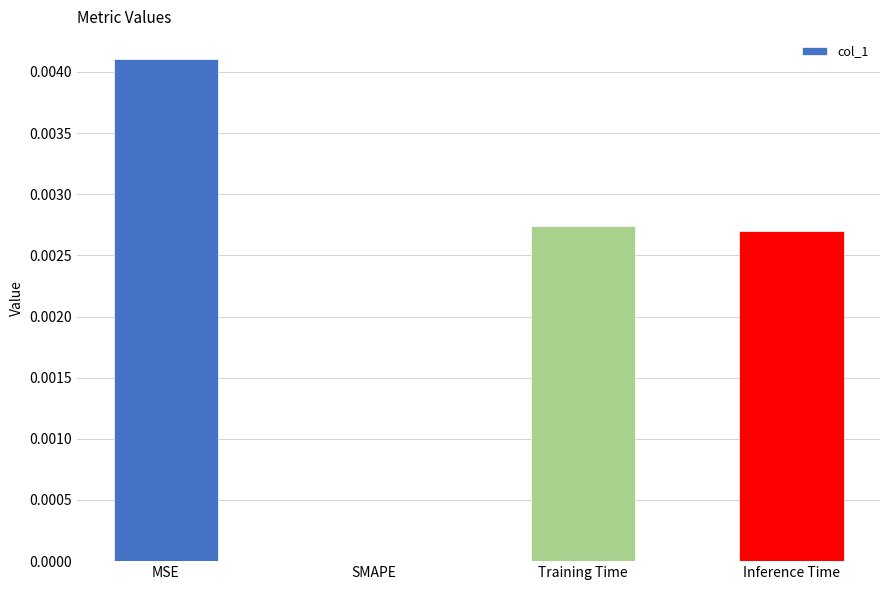

At which category does the chart reach its peak across all series?

MSE